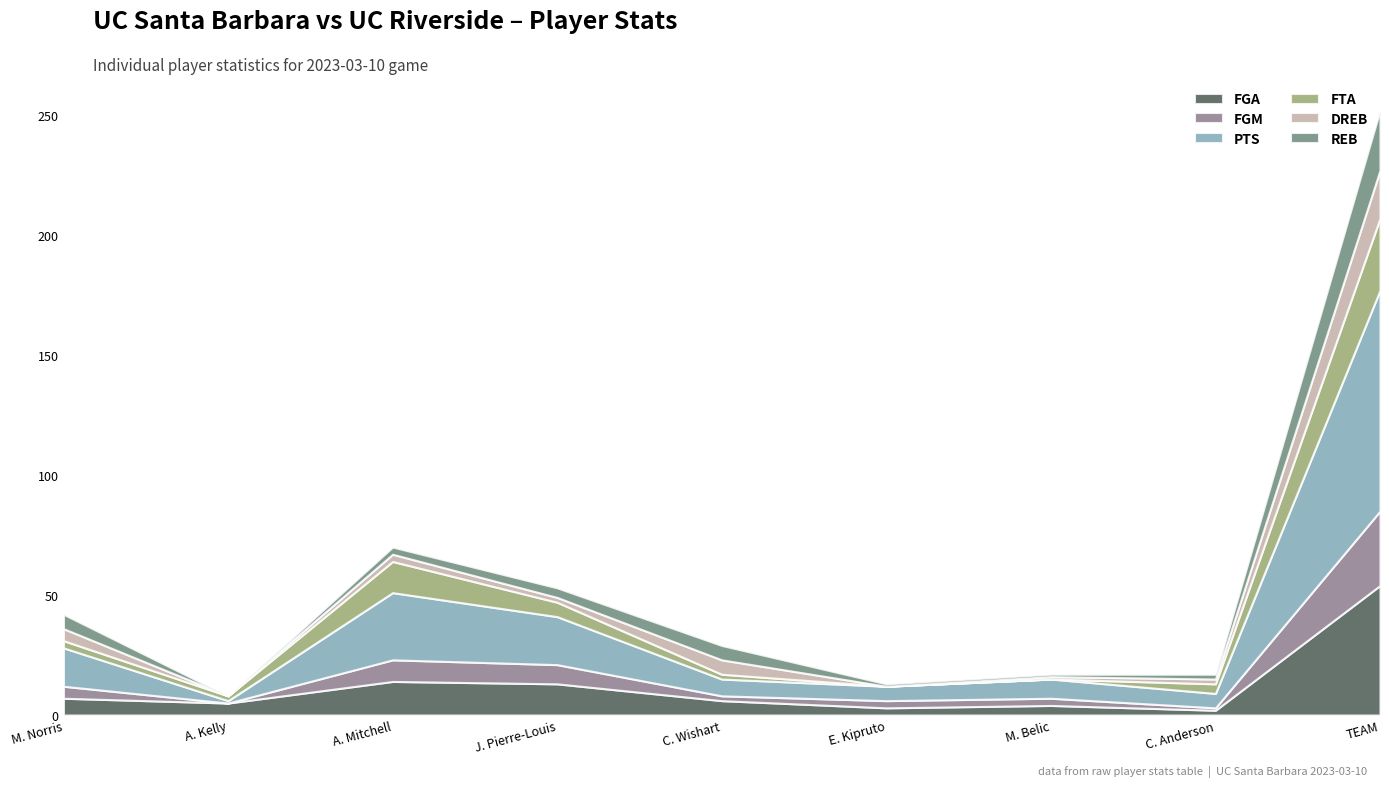

What are all the series names shown in the legend?

FGA, FGM, PTS, FTA, DREB, REB